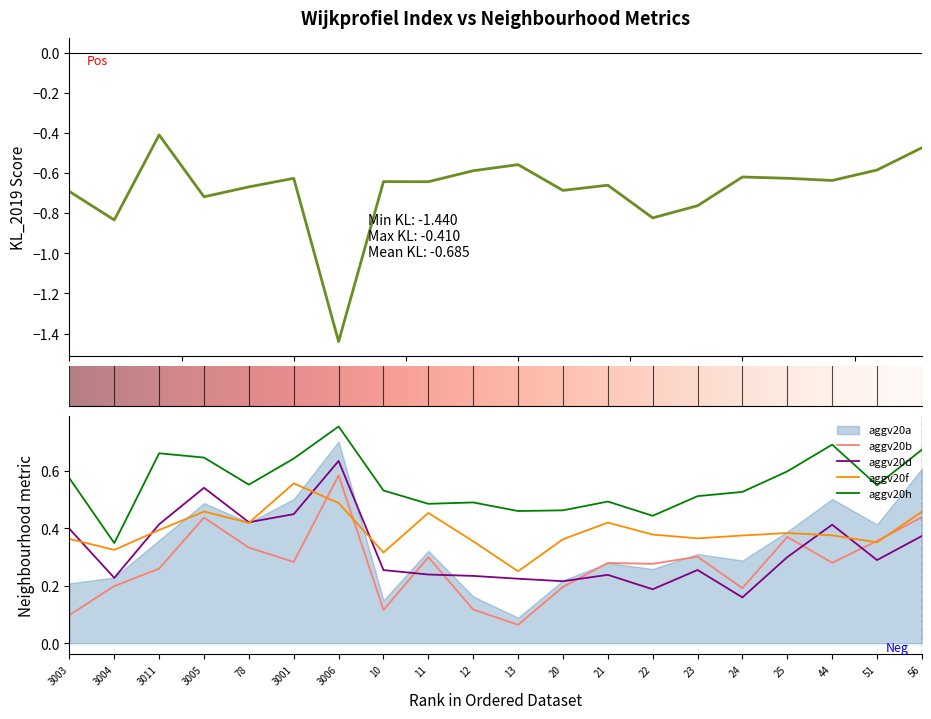

What is the difference between the maximum and minimum values in the KL_2019 series?

1.0